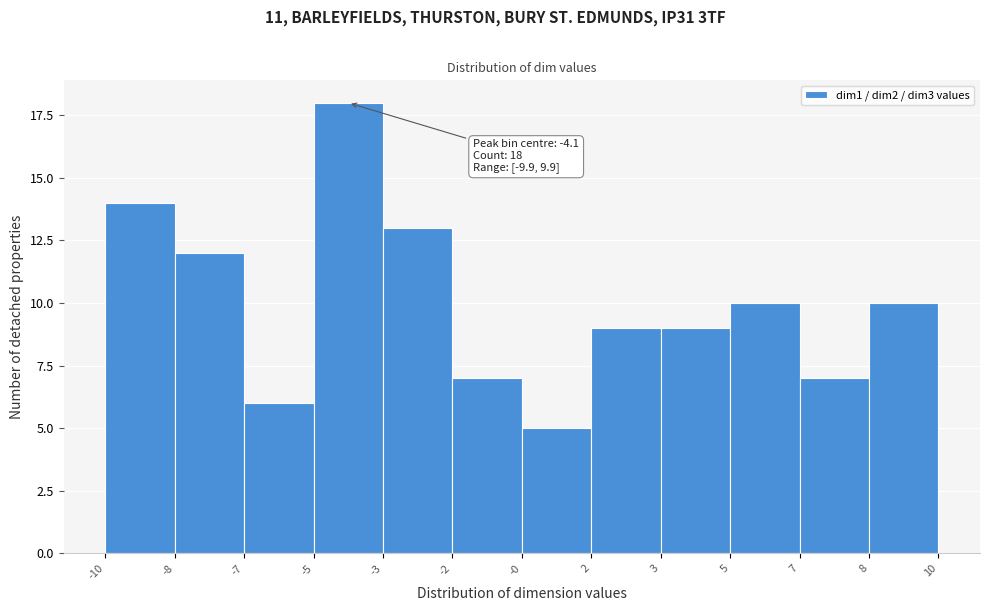

Reading right to left, extract all data points from this chart.

8=10	7=7	5=10	3=9	2=9	-0=5	-2=7	-3=13	-5=18	-7=6	-8=12	-10=14